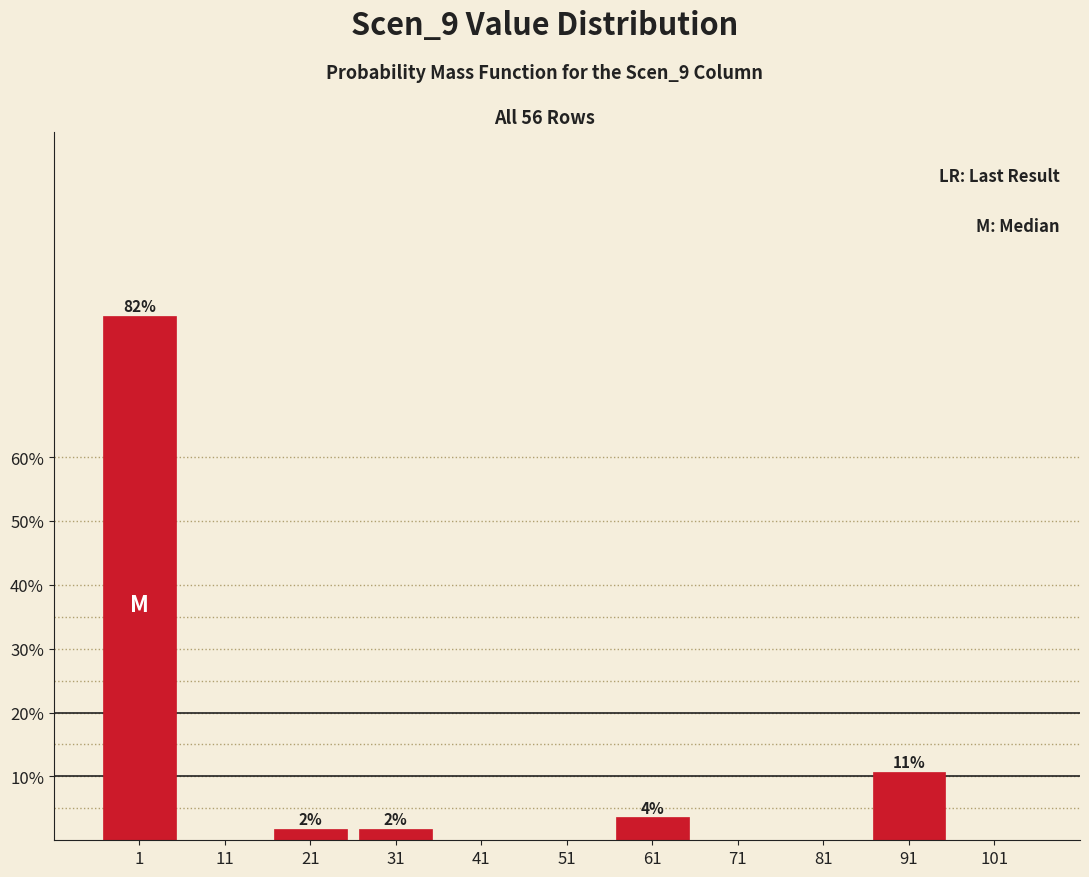

Reading left to right, list all the values displayed in this chart.

1=82.1	11=0.0	21=1.8	31=1.8	41=0.0	51=0.0	61=3.6	71=0.0	81=0.0	91=10.7	101=0.0